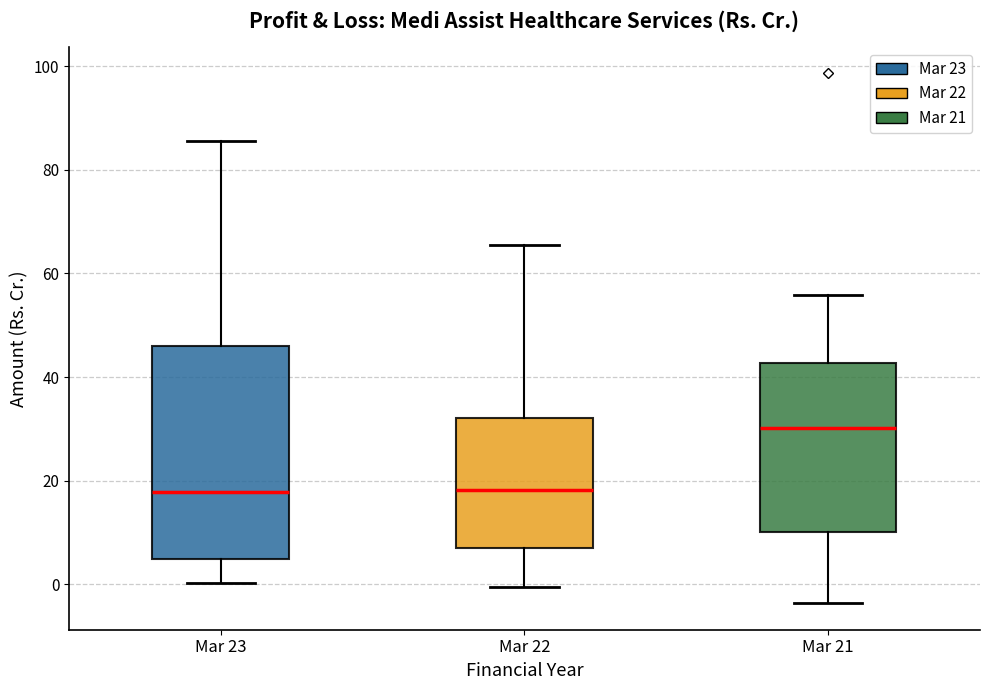

Where does the upper whisker of the box for Mar 23 end on the y-axis? The values are not printed on the chart, so give them approximately, as read against the axis.

86